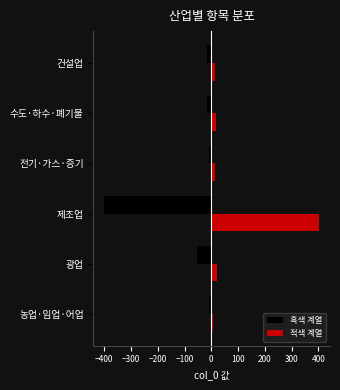

What are all the series names shown in the legend?

흑색 계열, 적색 계열